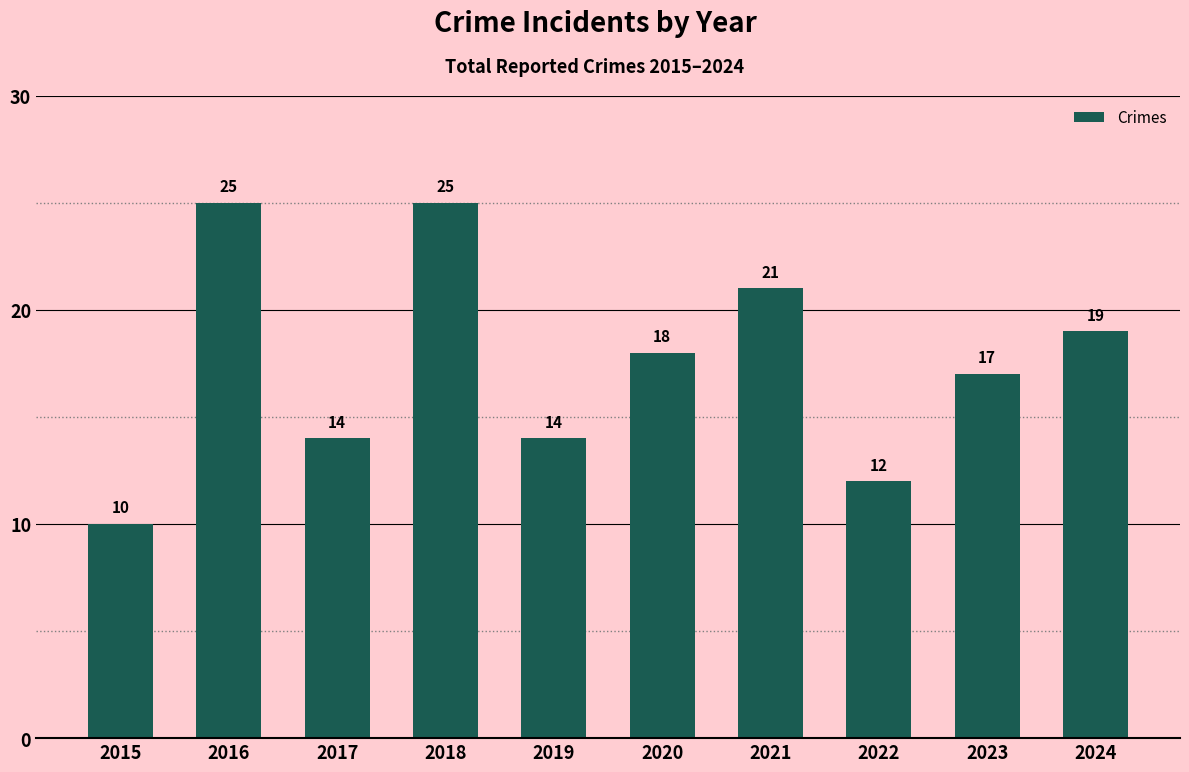

How many data points are less than 18?

5